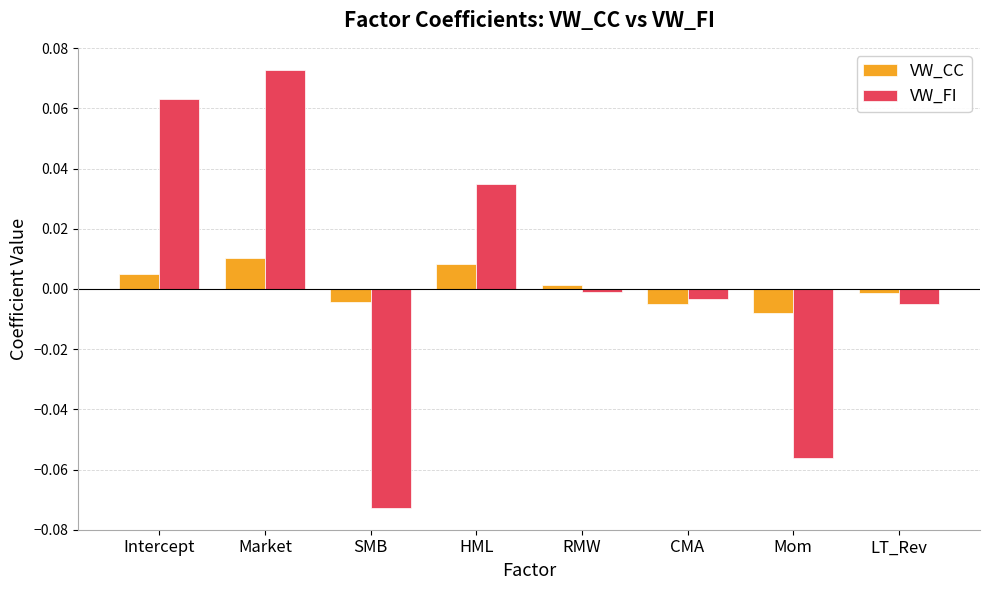

At which category is the sum across all series the highest?

Market